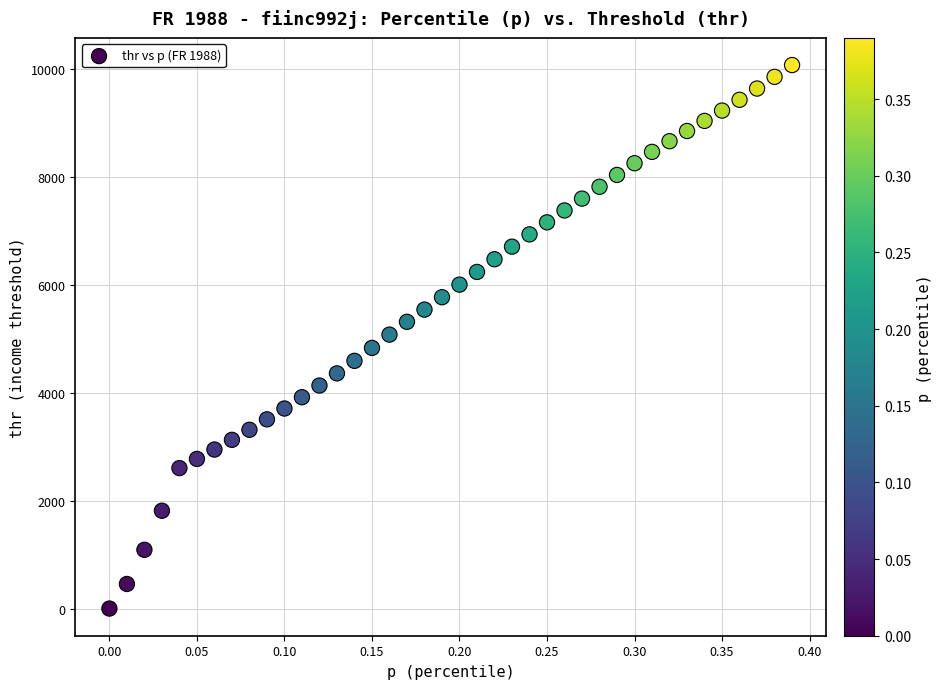

What is the range of X values (max minus min)?

0.4